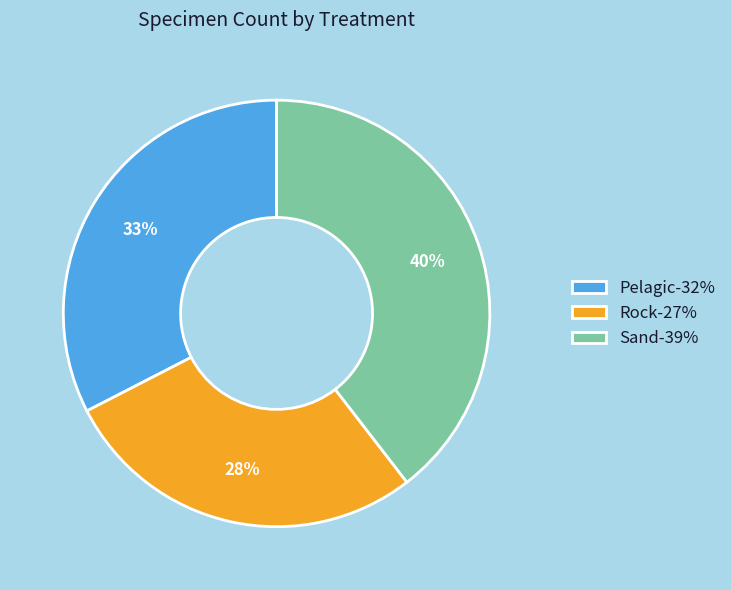

Which slice is the smallest?

Rock